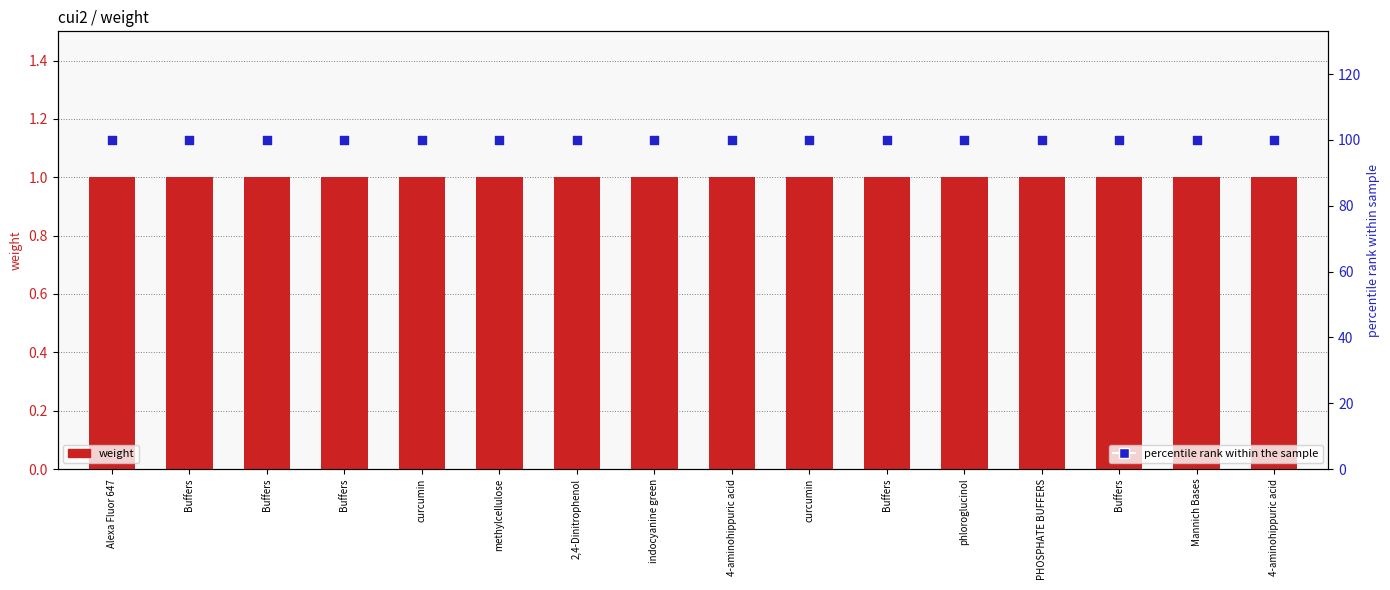

Which series contains the lowest Y value?

weight